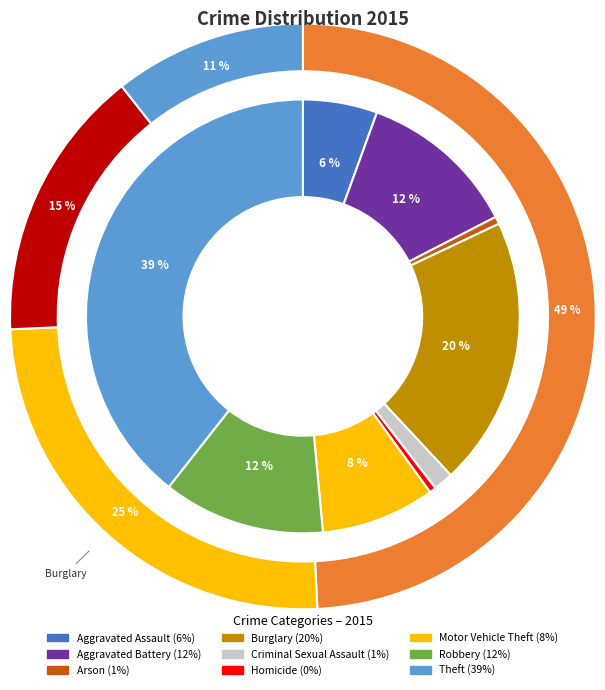

Is there any slice that represents more than half of the pie?

No